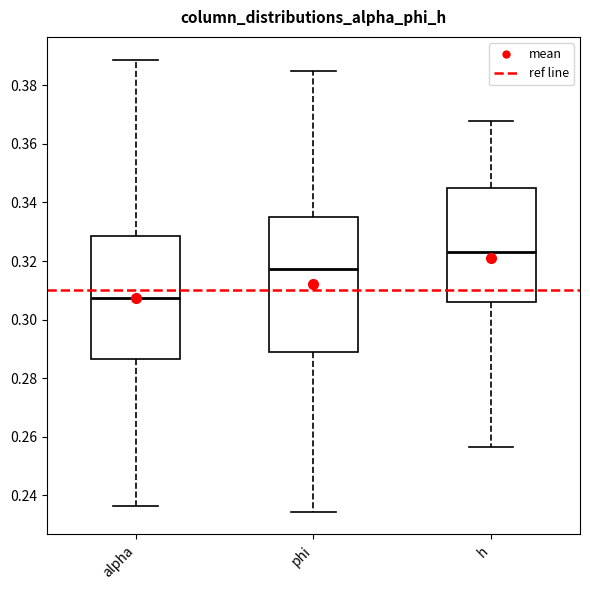

Where does the upper whisker of the box for phi end on the y-axis? The values are not printed on the chart, so give them approximately, as read against the axis.

0.386